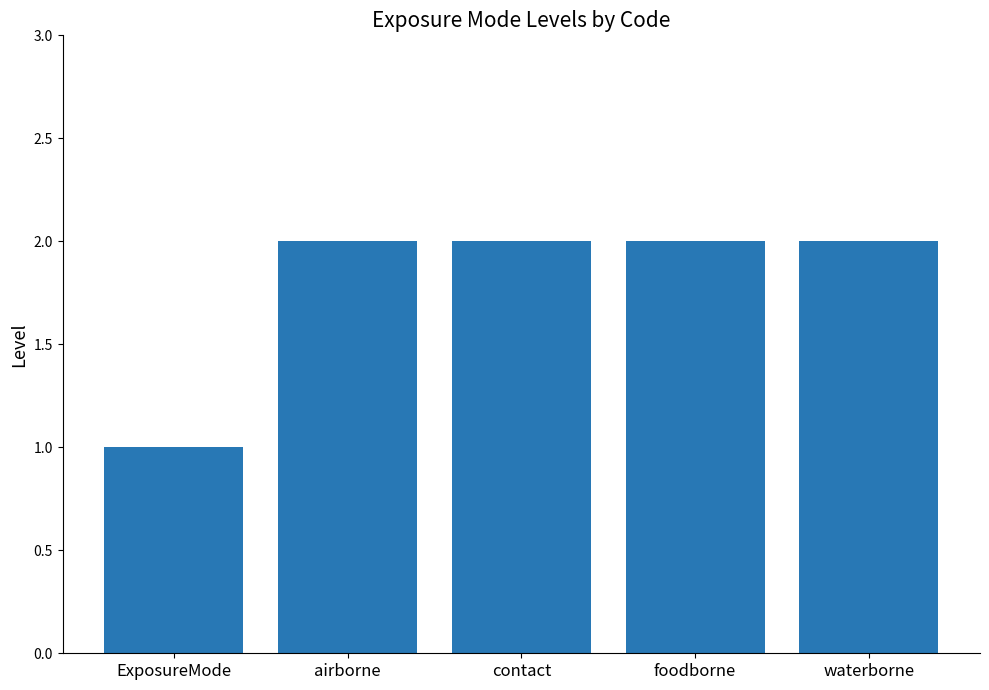

What is the label of the 3rd bar from the left?

contact